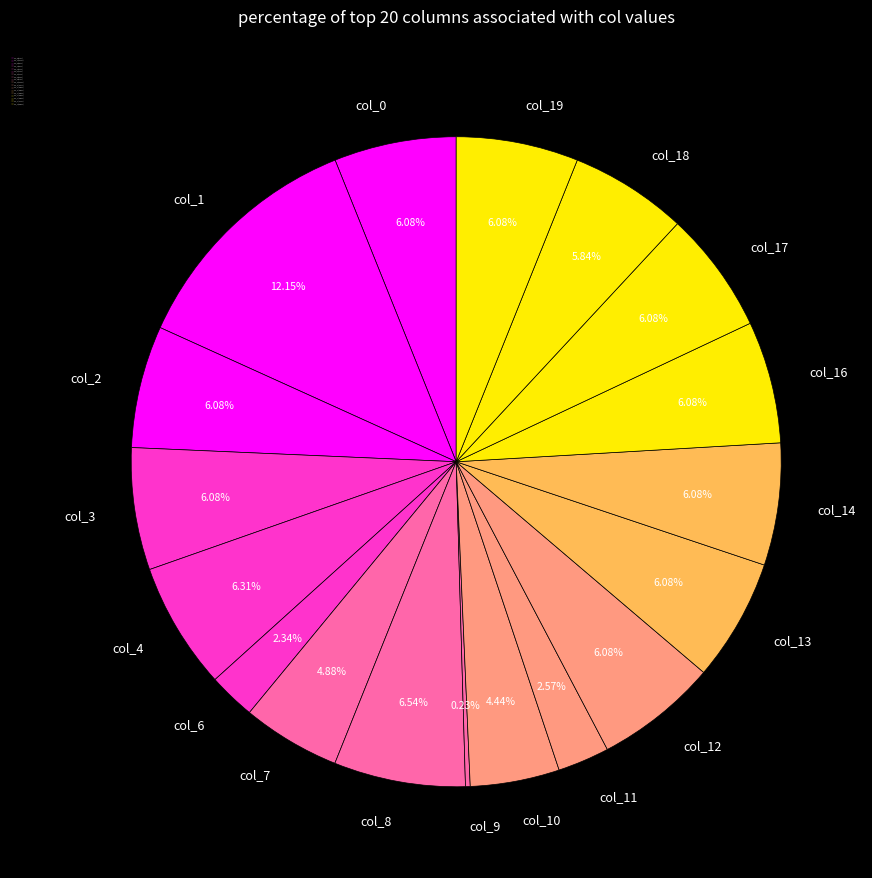

Which category has the biggest portion of the pie?

col_1